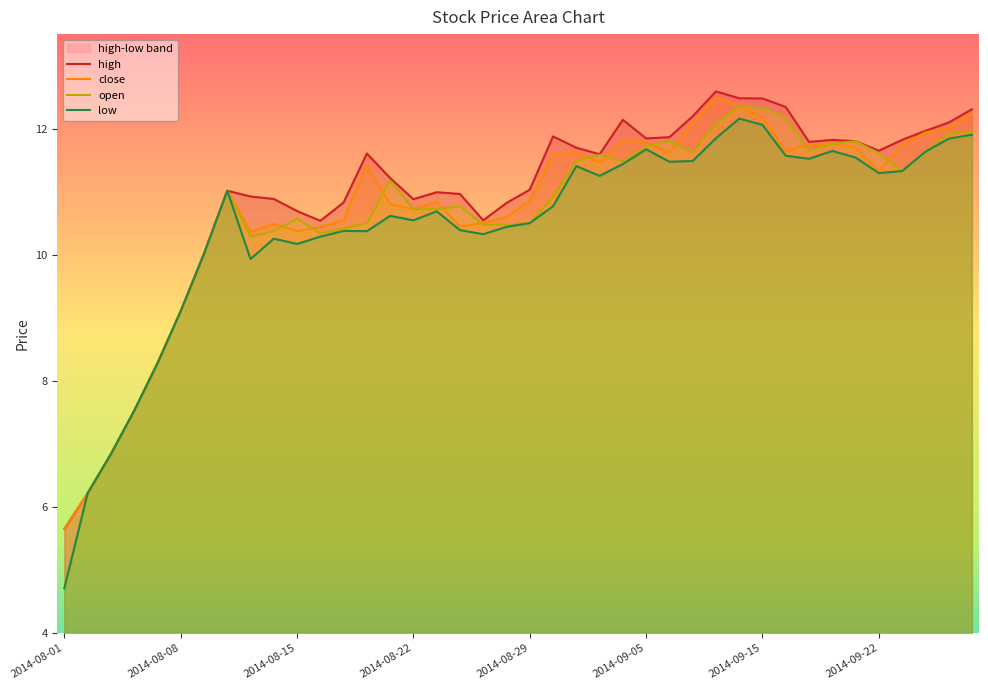

True or false: close and low intersect in this chart.

False